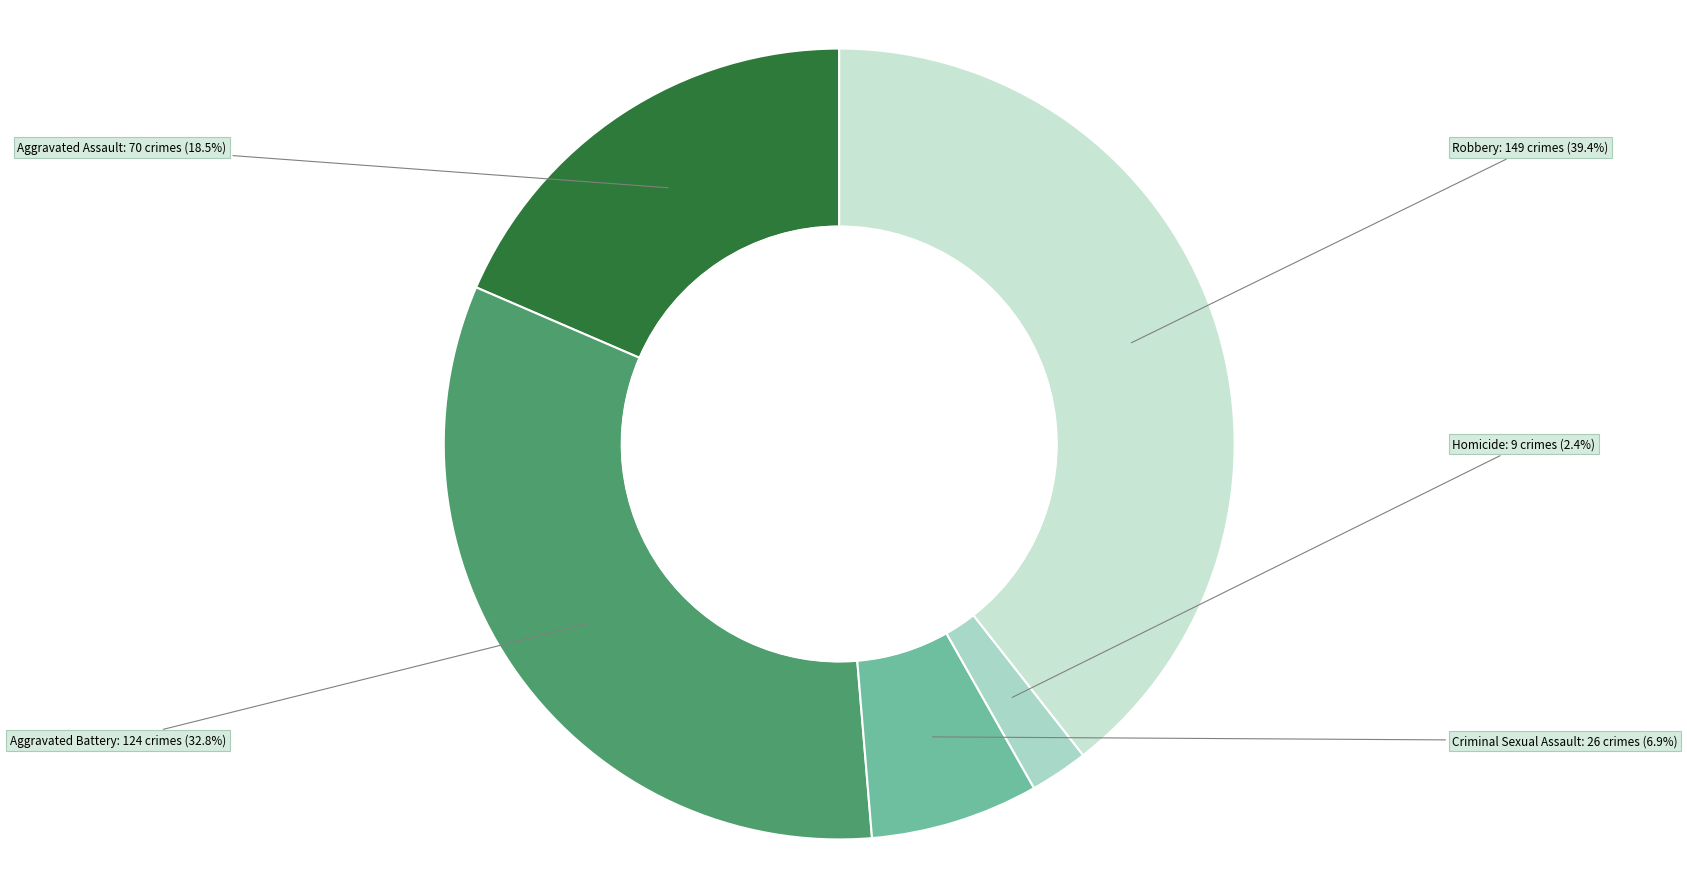

To the nearest percent, what portion does Robbery represent?

39%